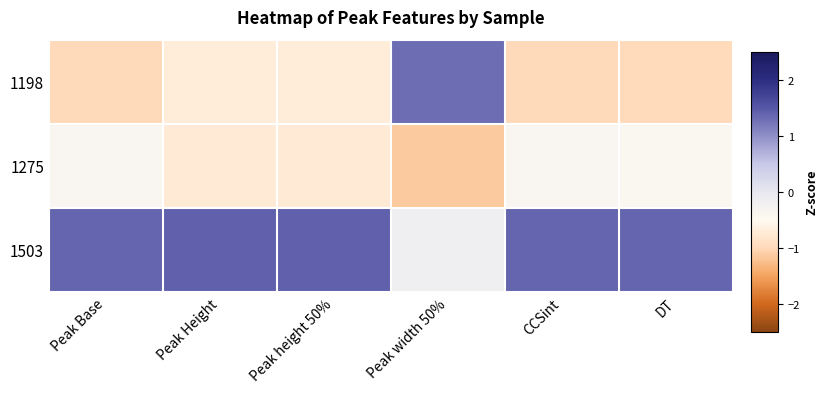

Which label corresponds to the largest value in the chart?

Peak height 50%